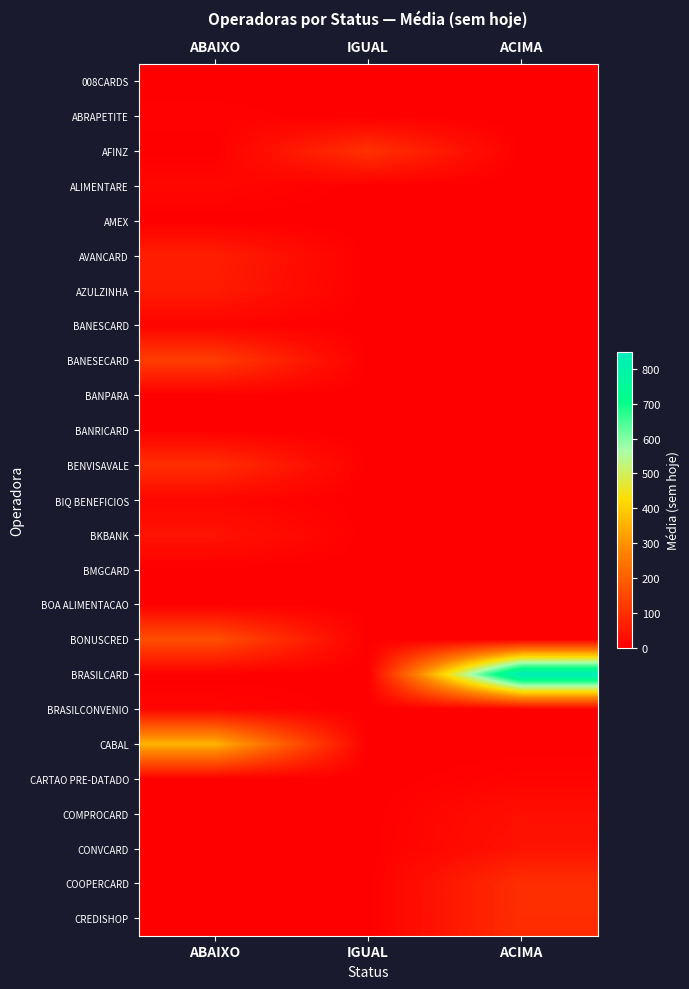

Rank the series by their maximum value, from lowest to highest.

008CARDS, AMEX, BANPARA, BANRICARD, BMGCARD, BOA ALIMENTACAO, ABRAPETITE, BANESCARD, CARTAO PRE-DATADO, BIQ BENEFICIOS, BRASILCONVENIO, ALIMENTARE, COMPROCARD, CONVCARD, BKBANK, AZULZINHA, AVANCARD, CREDISHOP, BENVISAVALE, COOPERCARD, AFINZ, BANESECARD, BONUSCRED, CABAL, BRASILCARD